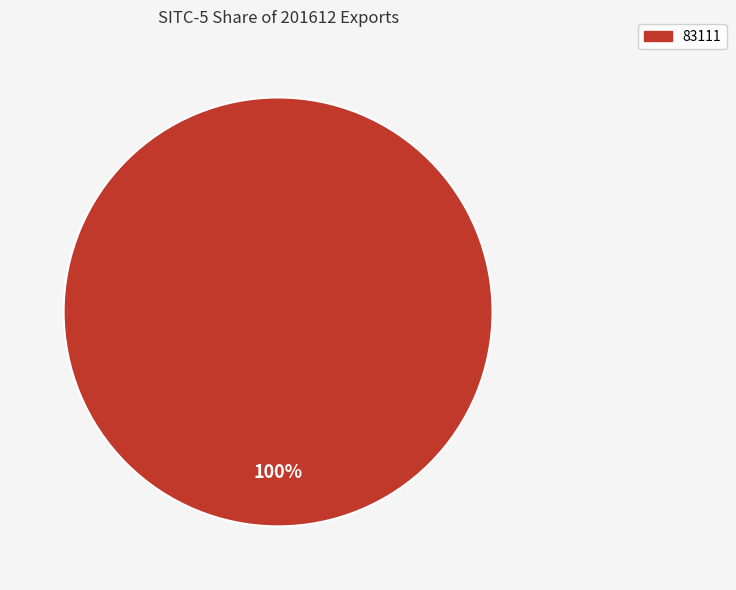

Does any single category account for the majority?

Yes